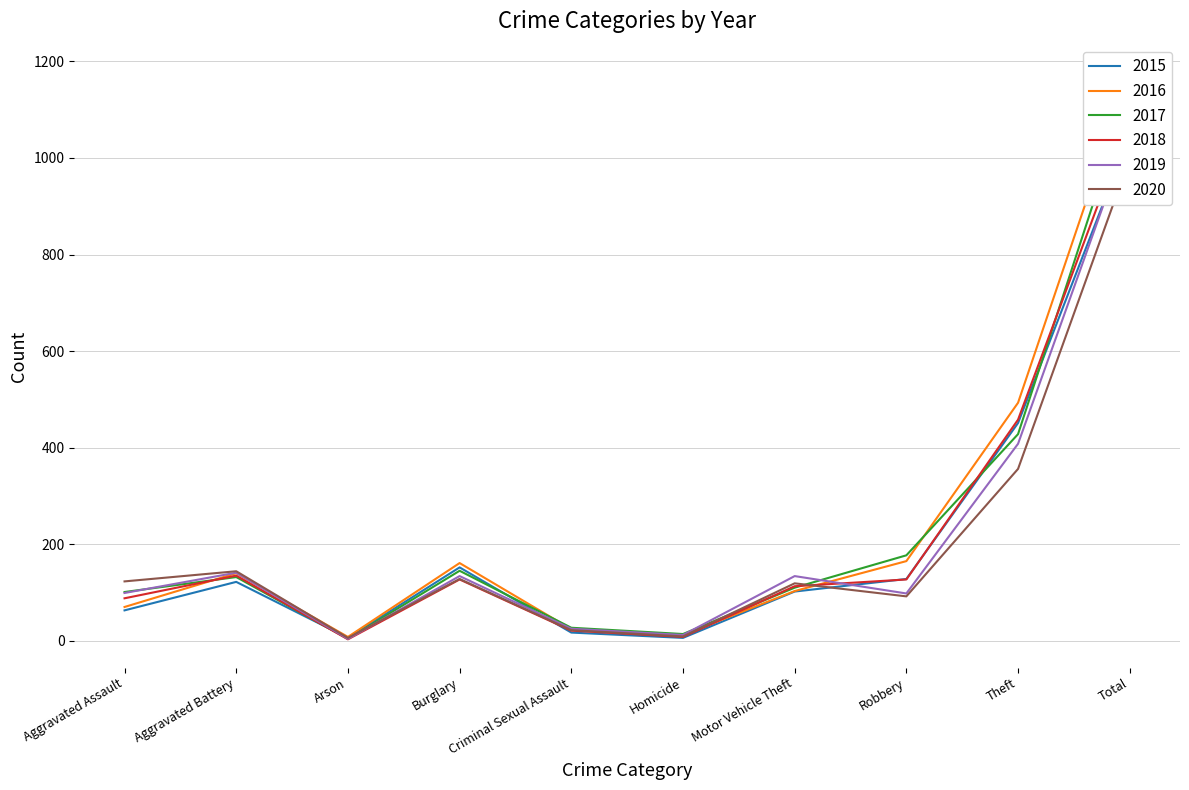

What is the value of the 2019 point at the 6th from the left?

12